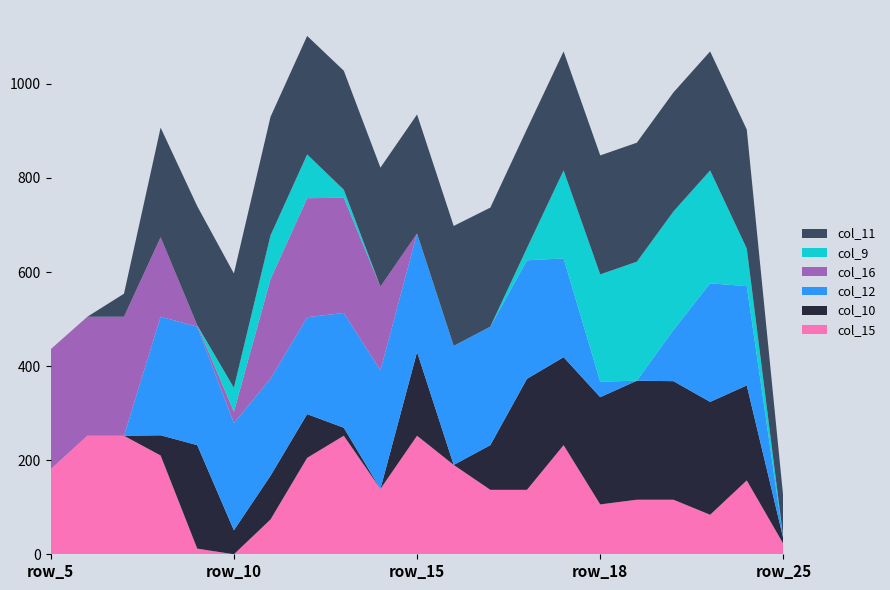

Reading right to left, transcribe all the data shown in this chart.

col_15: 22	157	84	116	116	106	232	137	137	190	252	139	252	205	74	0	12	210	252	252	181
col_10: 11	202	240	252	253	228	187	236	95	0	178	0	17	93	93	51	220	43	0	0	0
col_12: 0	211	252	109	0	33	210	252	252	253	252	252	244	206	206	228	252	252	0	0	0
col_16: 0	0	0	0	0	0	0	0	0	0	0	178	245	253	212	24	3	169	253	253	255
col_9: 0	80	240	252	253	228	187	26	0	0	0	0	17	93	93	51	0	0	0	0	0
col_11: 86	253	253	253	253	253	253	253	253	255	253	253	253	252	252	243	253	233	49	0	0